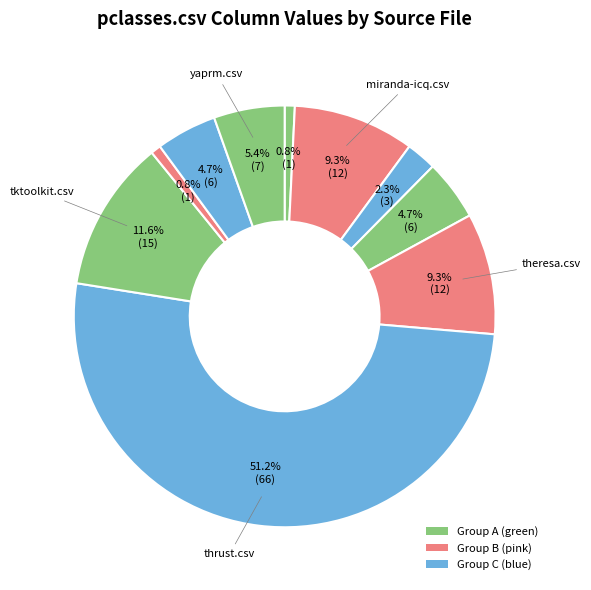

How many segments does this pie chart have?

10